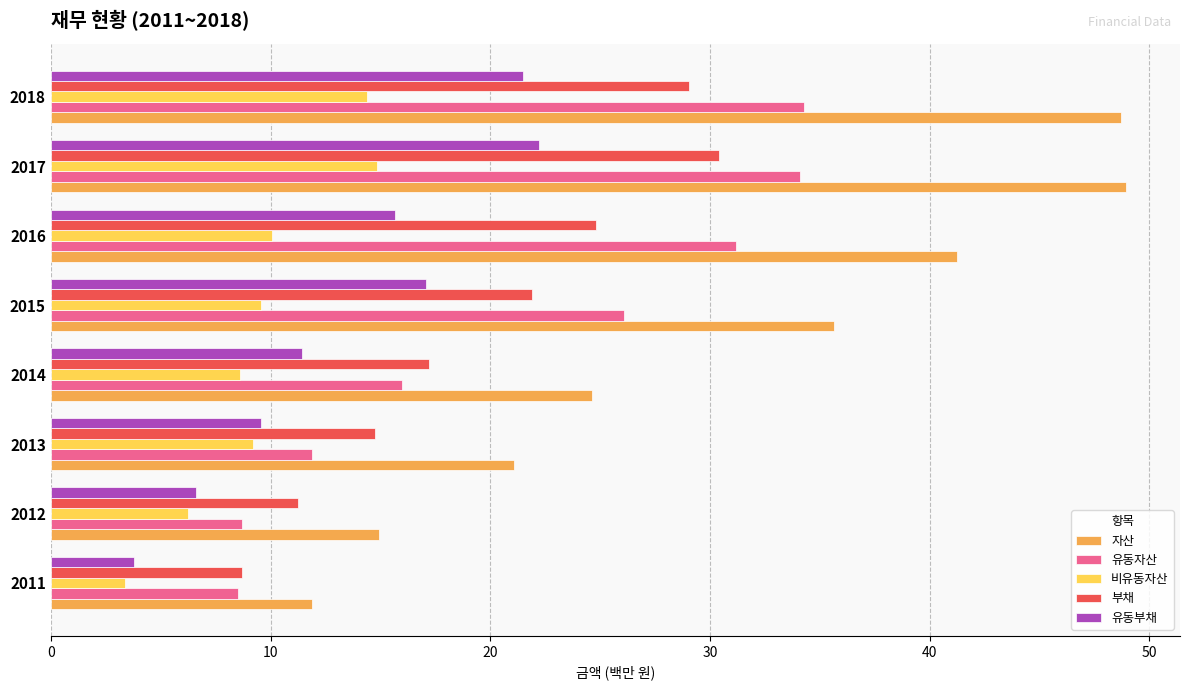

Which series changed the most between 2014 and 2016?

자산